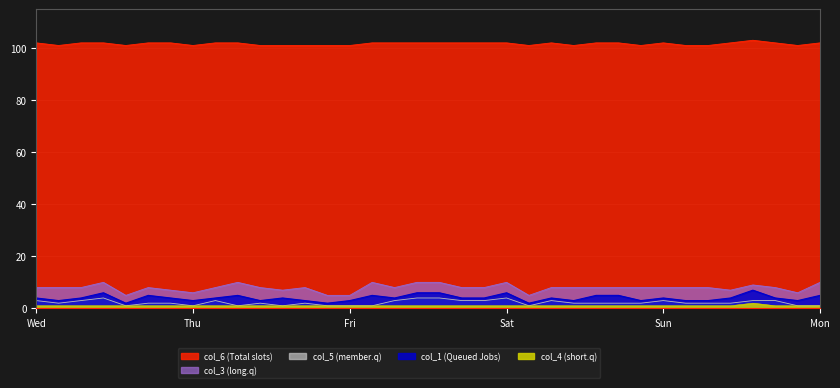

What is the sum of all col_4 values?

37